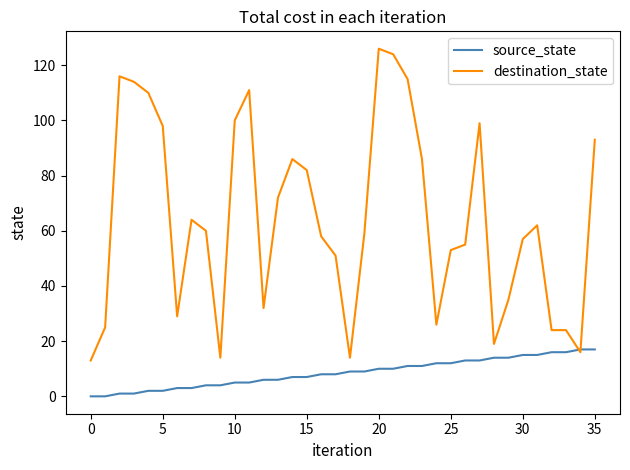

What is the greatest value displayed?

126